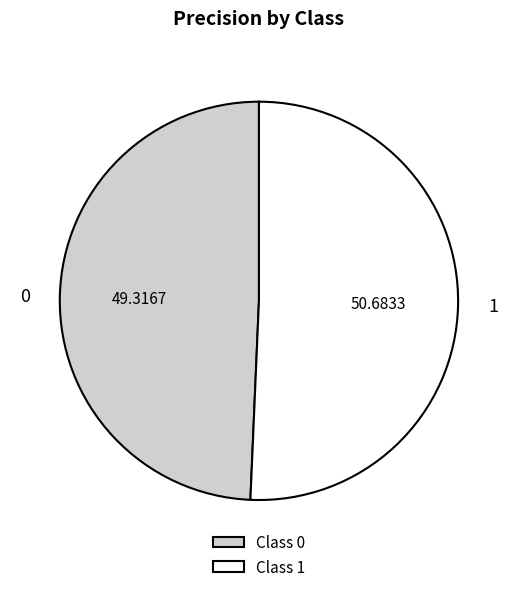

What is the majority slice?

1